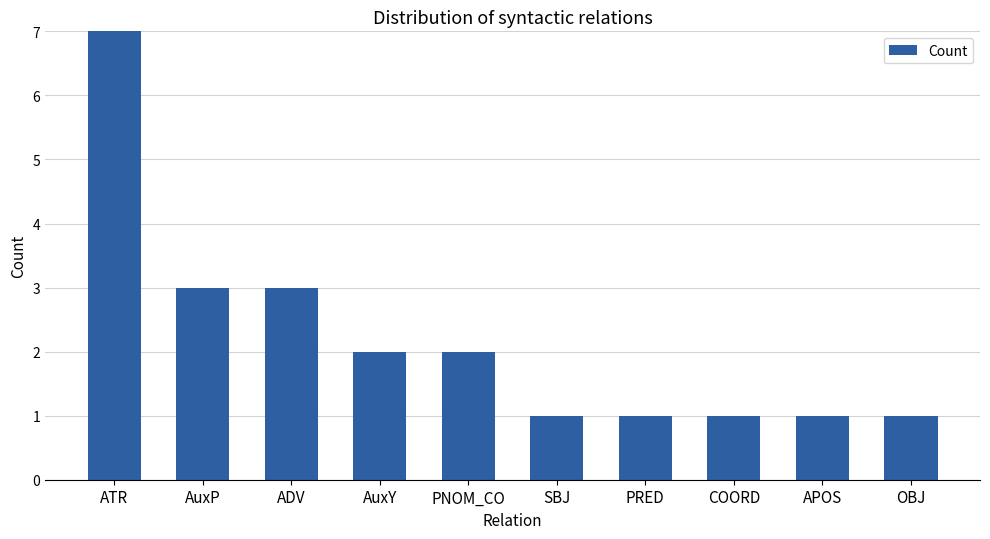

The value at COORD is 1. True or false?

True